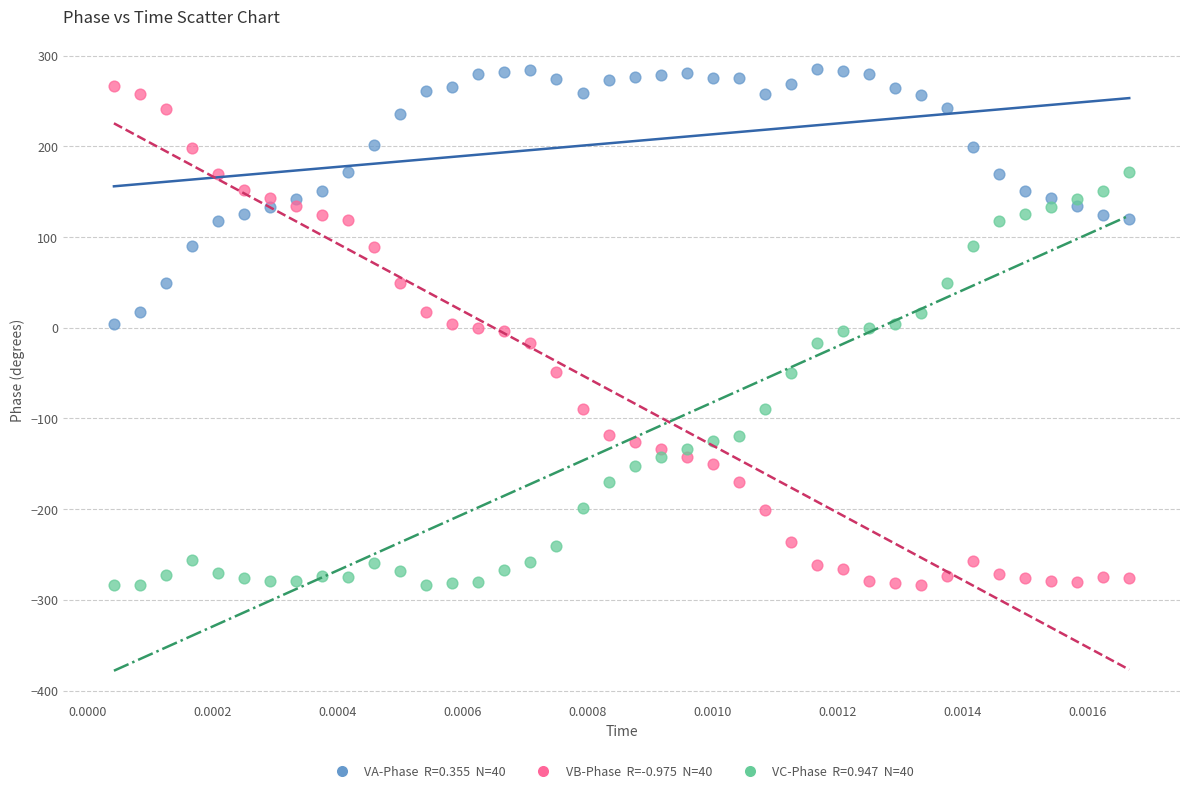

Across all data points, what is the range of Y values (max minus min)?

569.1